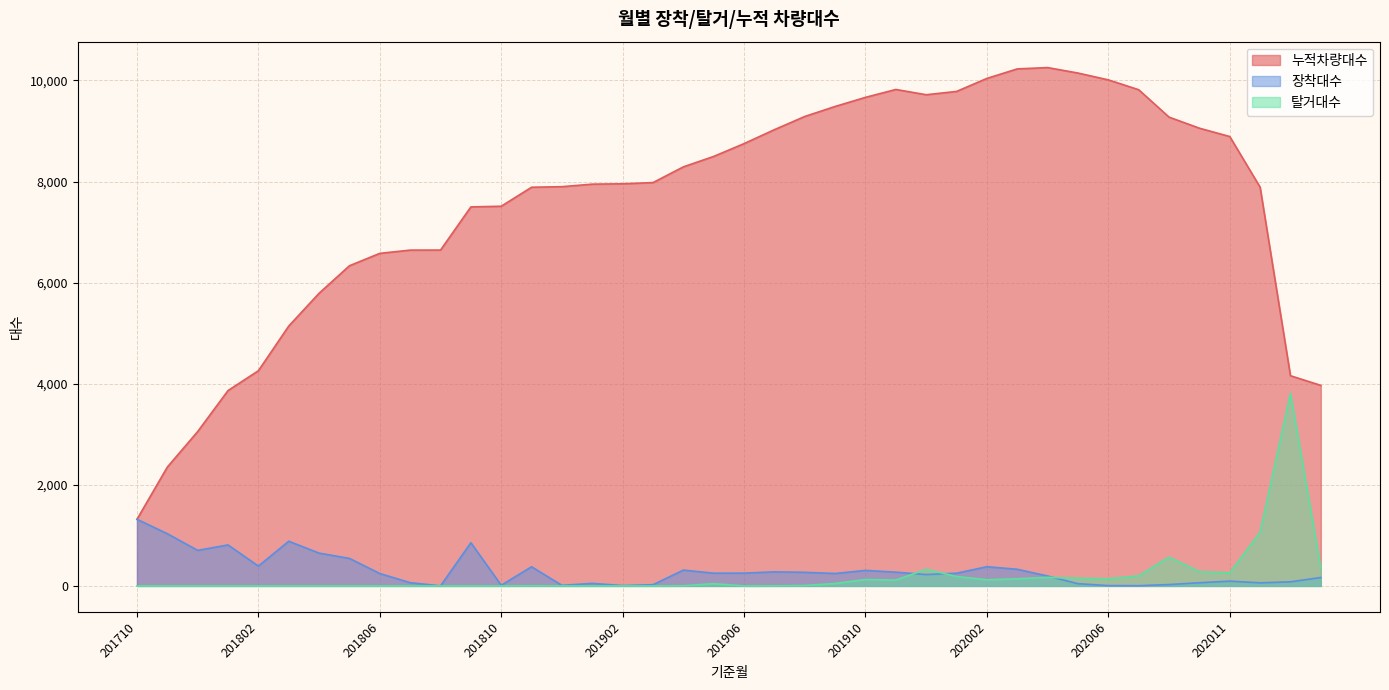

At 202010, list the series in order from smallest to largest.

장착대수, 탈거대수, 누적차량대수